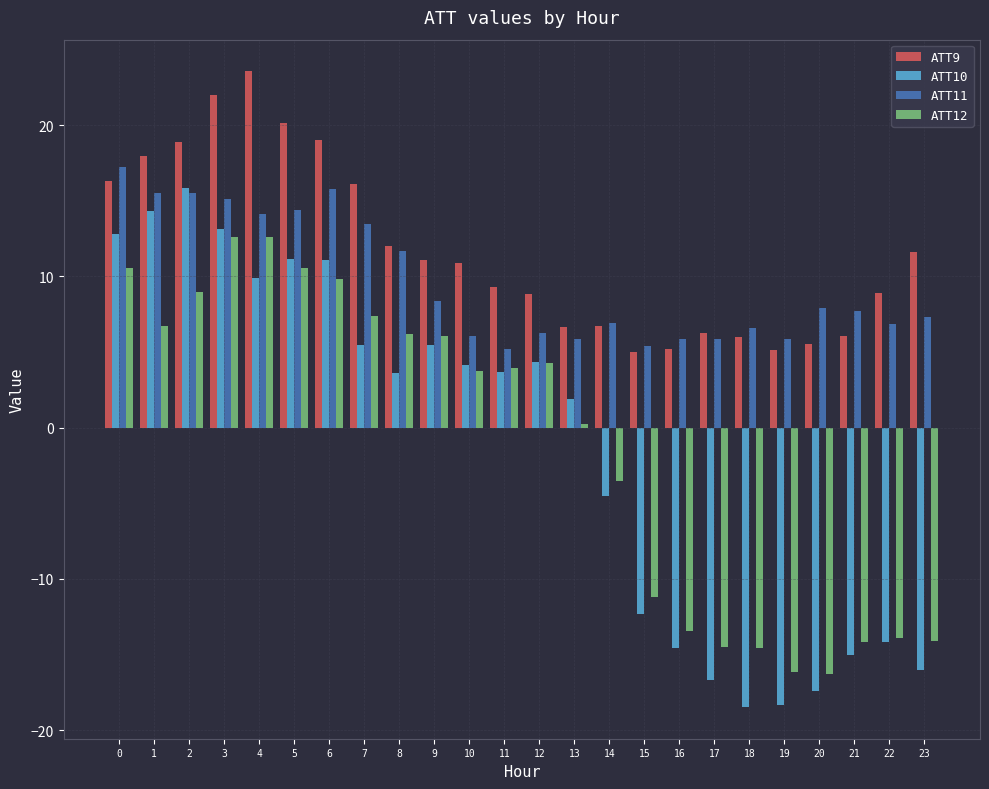

The value of ATT9 at 14 is 10.6. True or false?

False